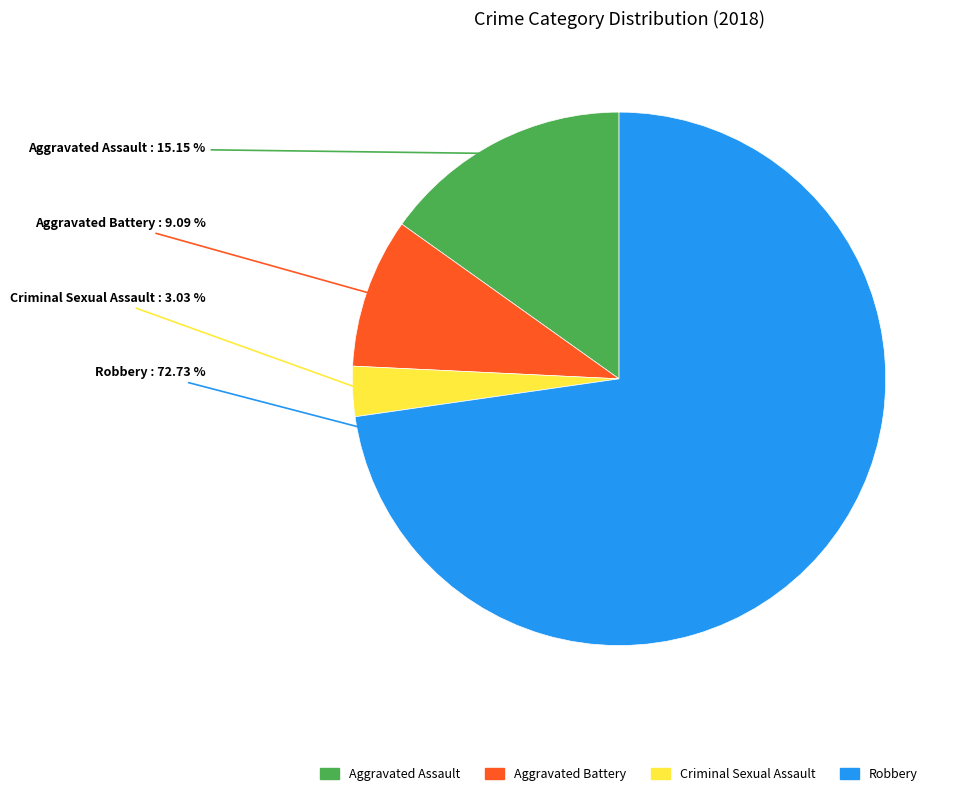

True or false: Aggravated Assault accounts for 15% of the total.

True